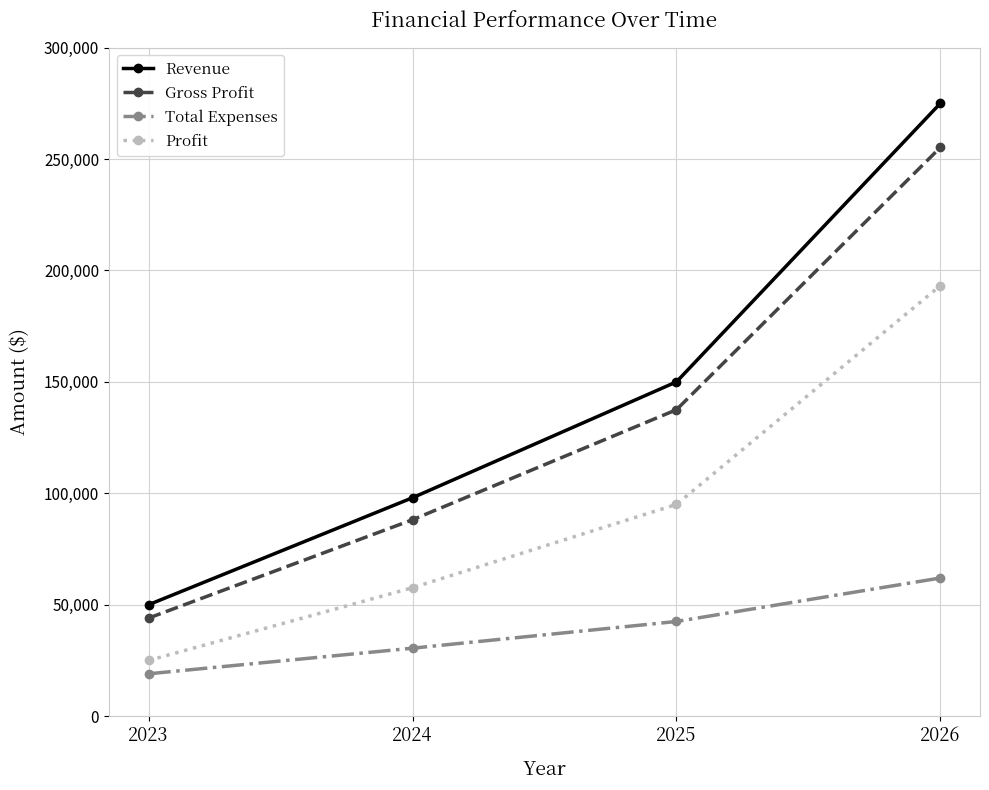

Reading right to left, transcribe all the data shown in this chart.

Revenue: 275000	150000	98000	50000
Gross Profit: 255200	137500	88135	44000
Total Expenses: 62000	42487	30500	19015
Profit: 193200	95013	57635	24985